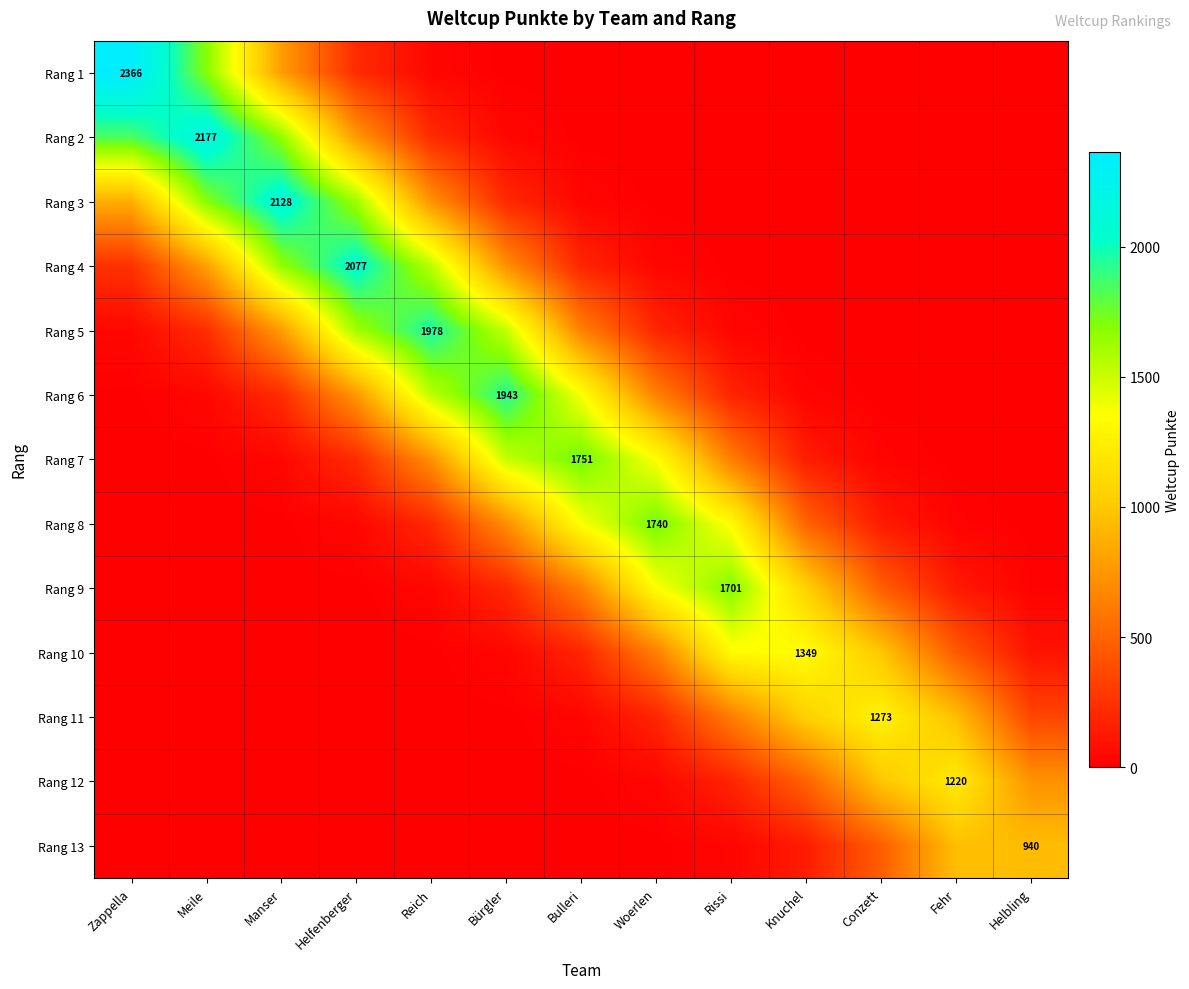

List the labels in order of Rang 1 value, largest first.

Zappella, Meile, Manser, Helfenberger, Reich, Bürgler, Bulleri, Woerlen, Rissi, Knuchel, Conzett, Fehr, Helbling